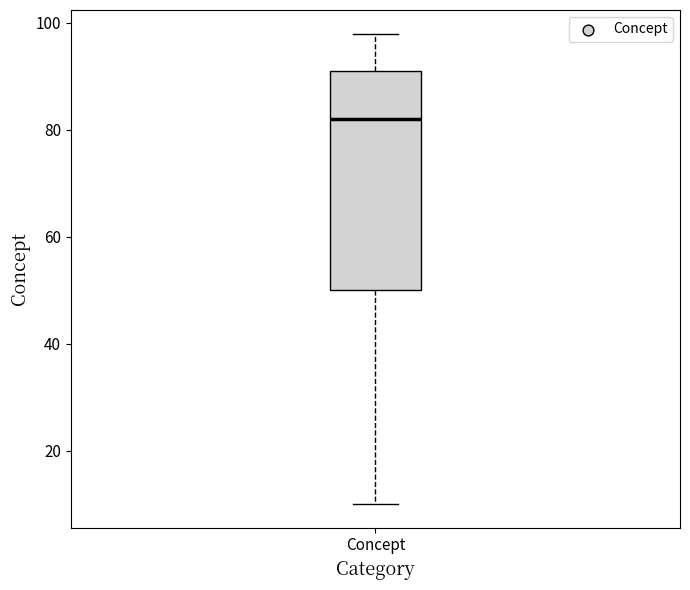

Transcribe this box plot: give where the median line is, the range the box spans, and where the two whiskers end, as read against the y-axis. The values are not printed on the chart, so give them approximately, as read against the axis.

median 82, box 50 to 92, whiskers 10 to 98